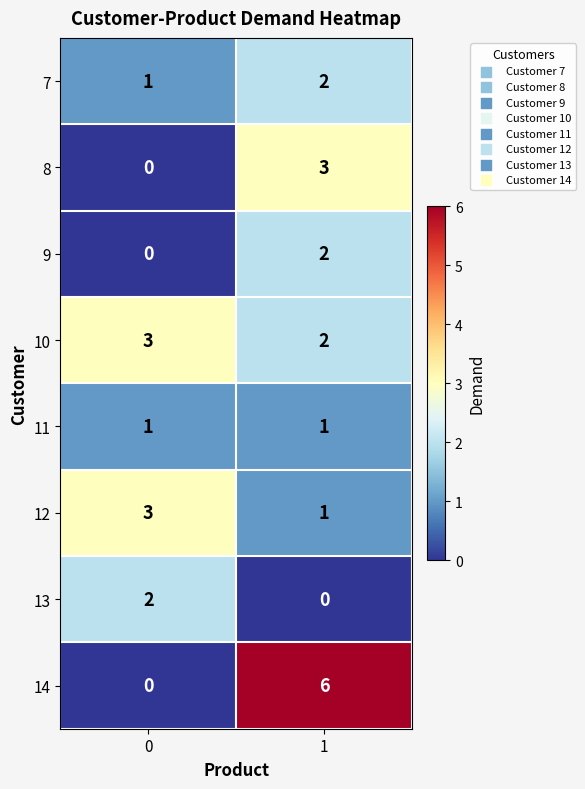

Which series has the widest spread of values?

14